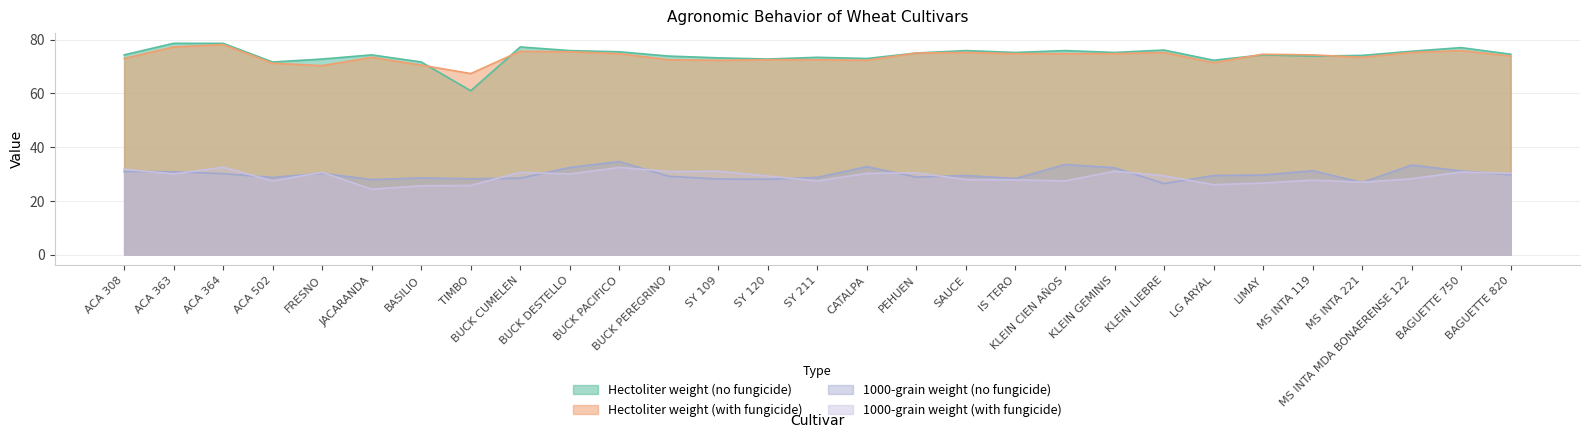

What is the difference between the maximum and second lowest values in the 1000-grain weight (no fungicide) series?

7.8